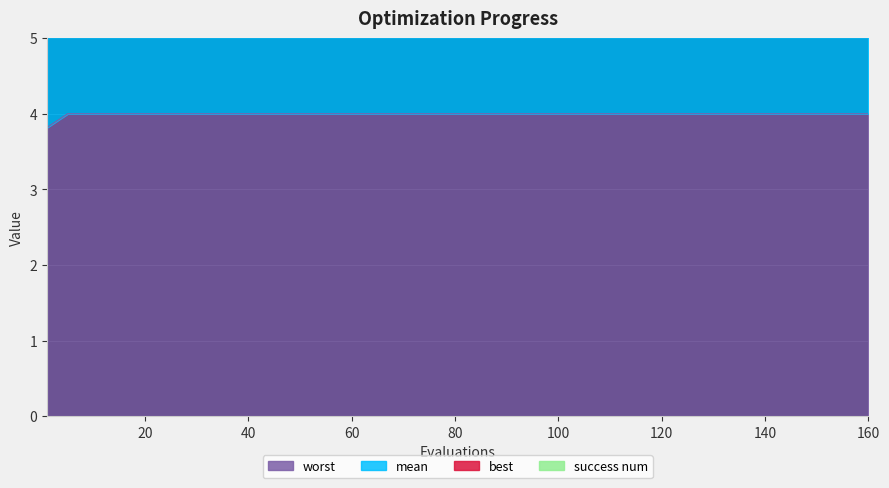

Is it true that worst equals 2.4 at 80?

False